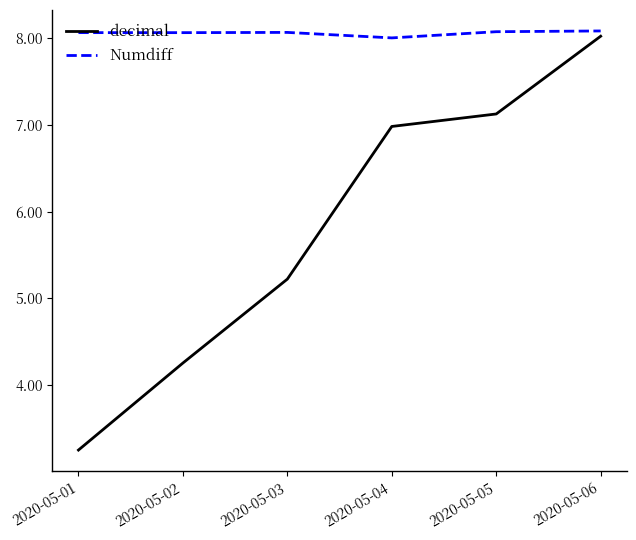

List the series in order of their overall mean, lowest first.

decimal, Numdiff